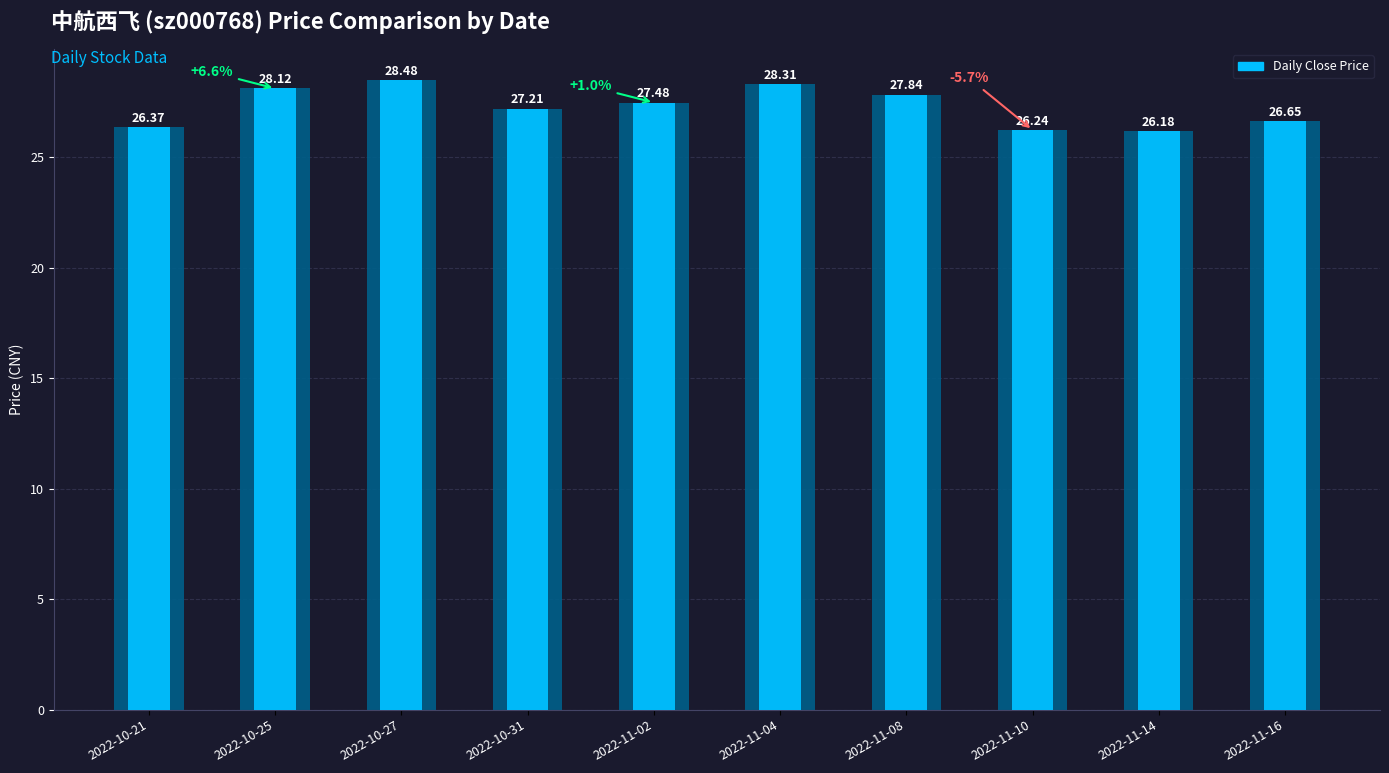

At 2022-11-04, list the series in order from largest to smallest.

price (shadow), price